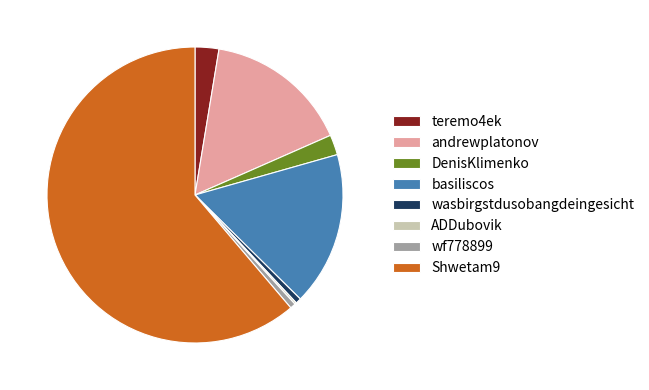

Which slice represents more than half of the pie?

Shwetam9